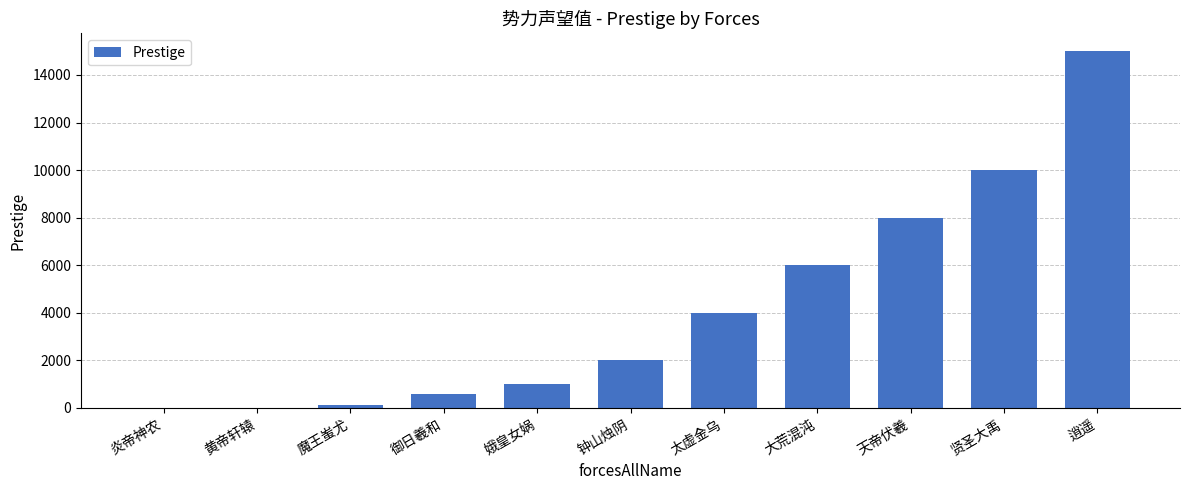

Where is the data nearest to the value 7500?

天帝伏羲